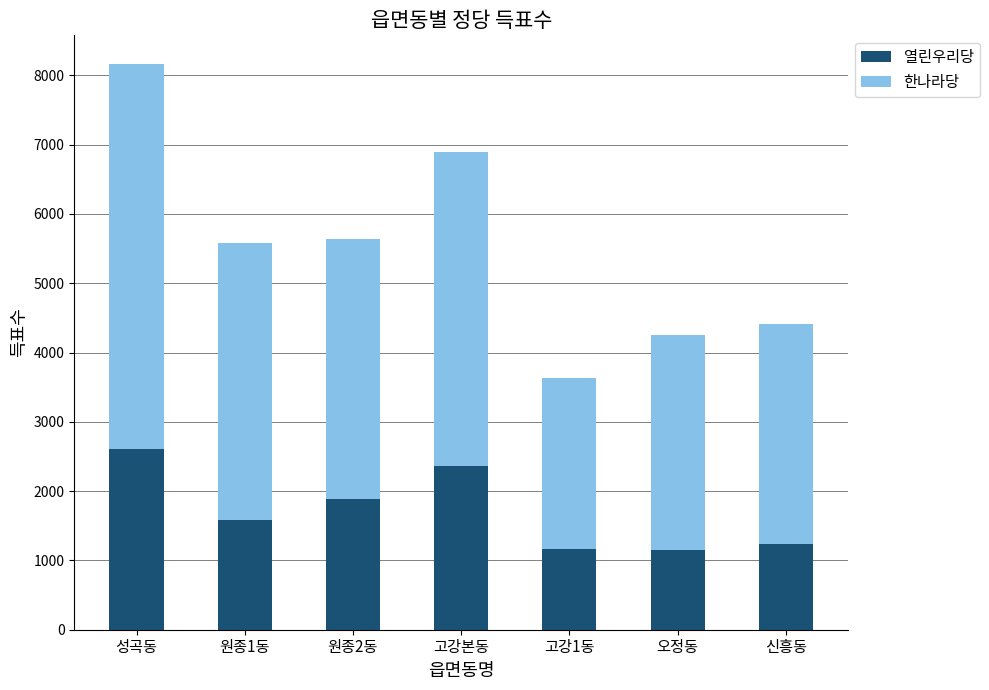

What is the minimum value for 열린우리당?

1147